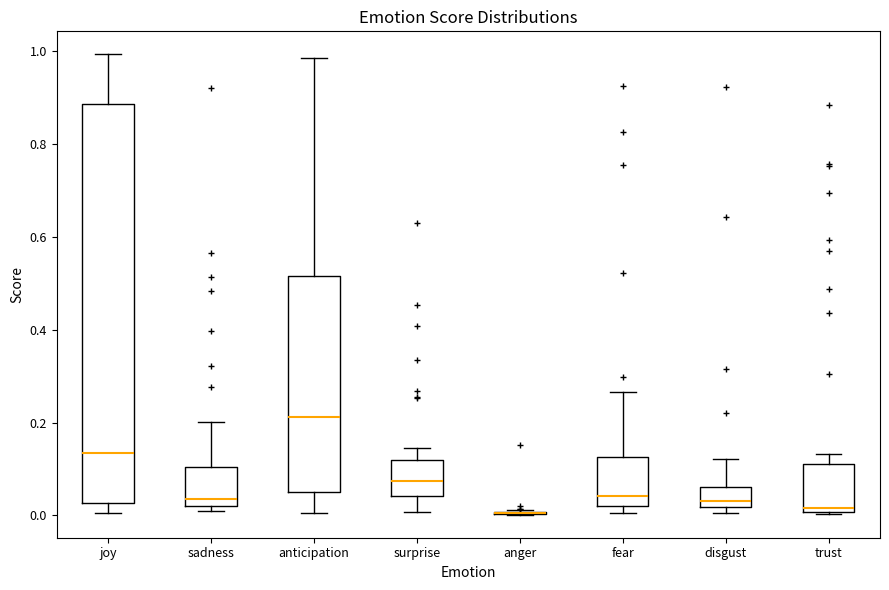

Where is the upper edge of the box for anticipation on the y-axis? The values are not printed on the chart, so give them approximately, as read against the axis.

0.52